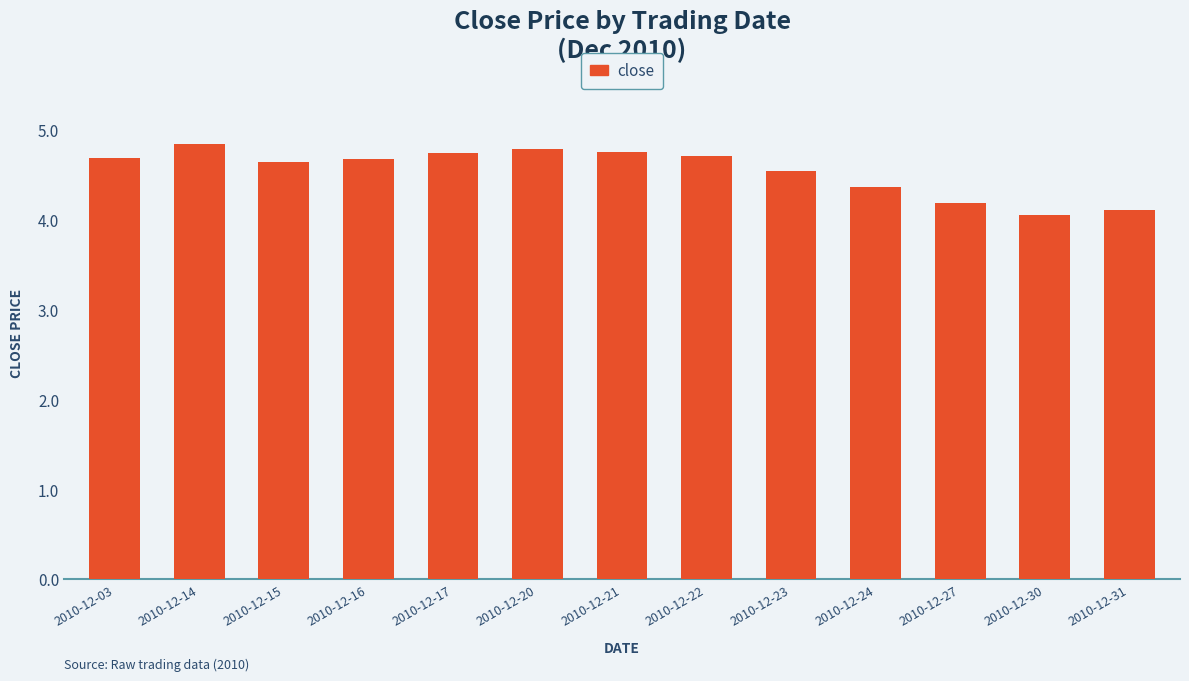

What is the difference between the maximum and minimum values?

0.8